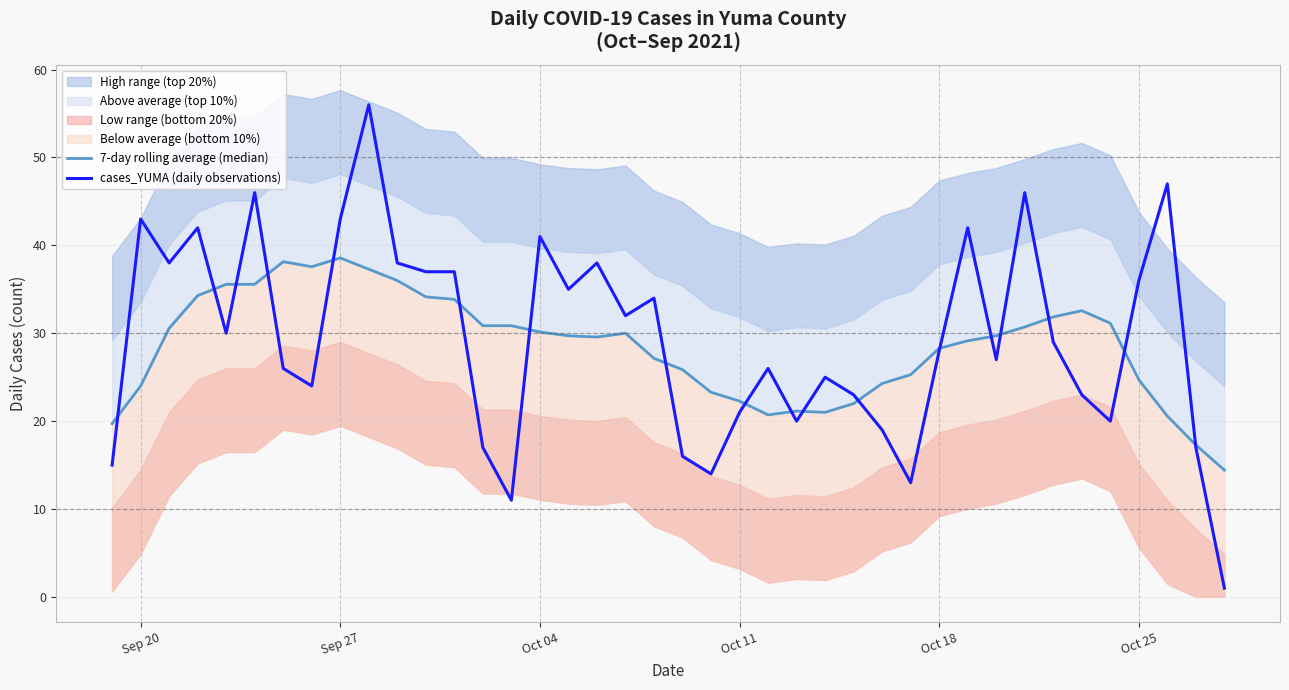

What is the value of the cases_YUMA (daily observations) point at the 38th from the left?

47.0